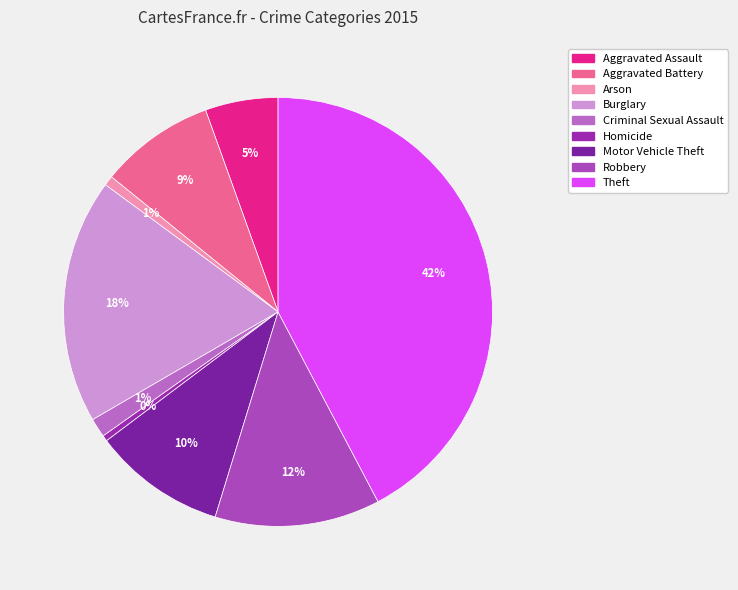

Does any single category account for the majority?

No